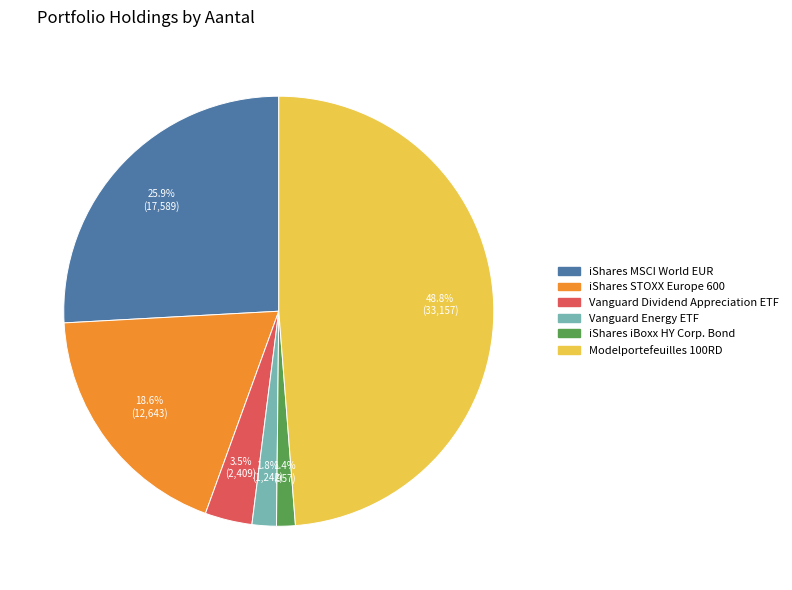

Which slice is the largest?

Modelportefeuilles 100RD